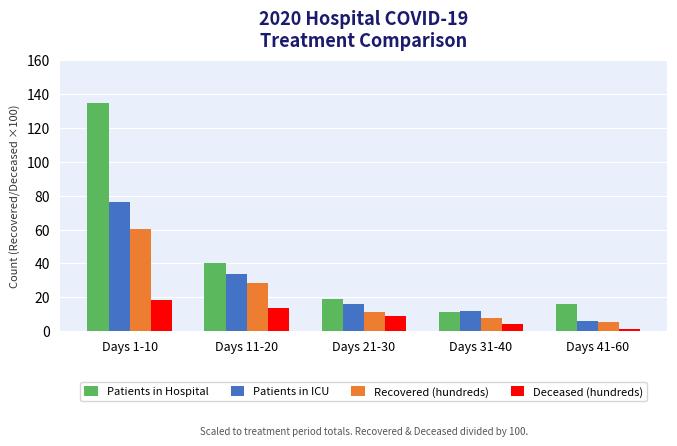

Reading left to right, what are all the values shown in this chart?

Patients in Hospital: Days 1-10=135.0	Days 11-20=40.0	Days 21-30=19.0	Days 31-40=11.0	Days 41-60=16.0
Patients in ICU: Days 1-10=76.0	Days 11-20=34.0	Days 21-30=16.0	Days 31-40=12.0	Days 41-60=6.0
Recovered (hundreds): Days 1-10=60.6	Days 11-20=28.6	Days 21-30=11.1	Days 31-40=7.5	Days 41-60=5.4
Deceased (hundreds): Days 1-10=18.5	Days 11-20=13.5	Days 21-30=9.0	Days 31-40=4.0	Days 41-60=1.3